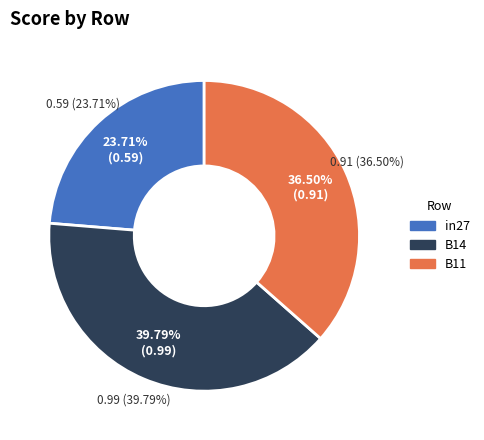

Count the number of slices in the pie.

3